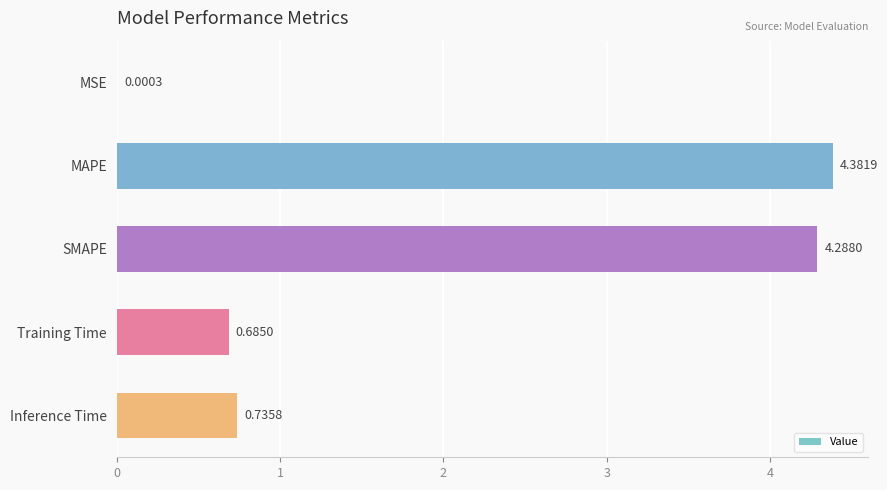

Where is the data nearest to the value 2?

Inference Time